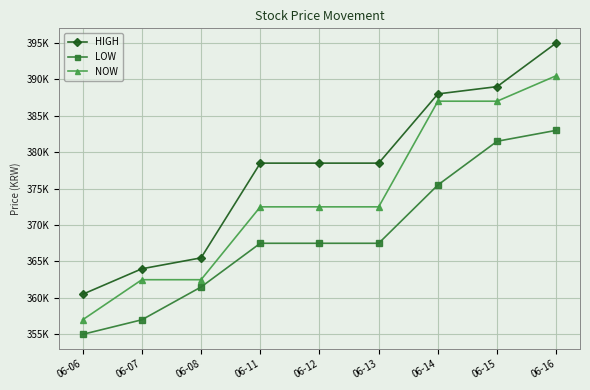

What value does the LOW series have at 06-14?

375500